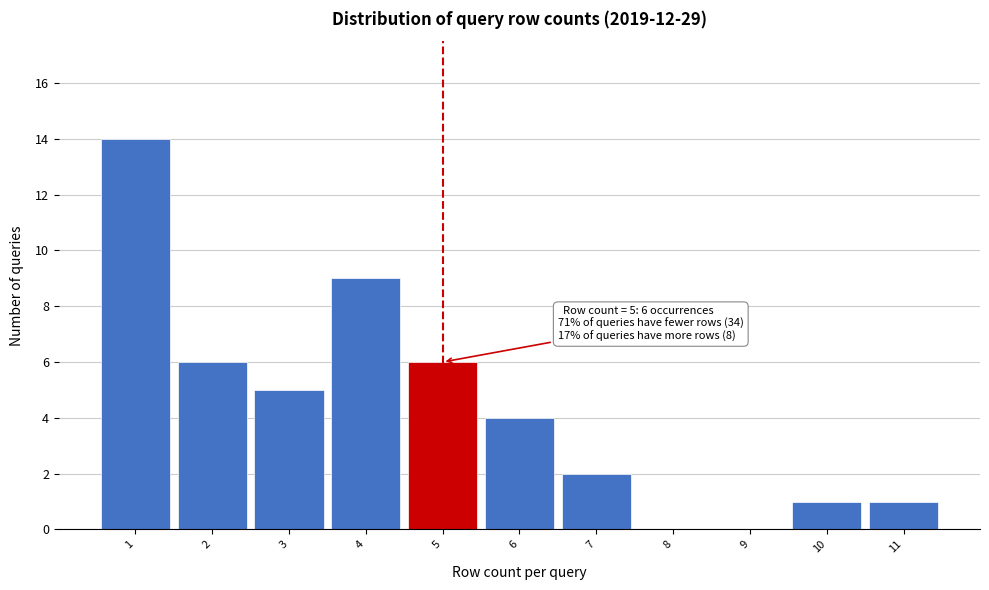

Over which range of the x-axis is the bar tallest?

0.5 to 1.5